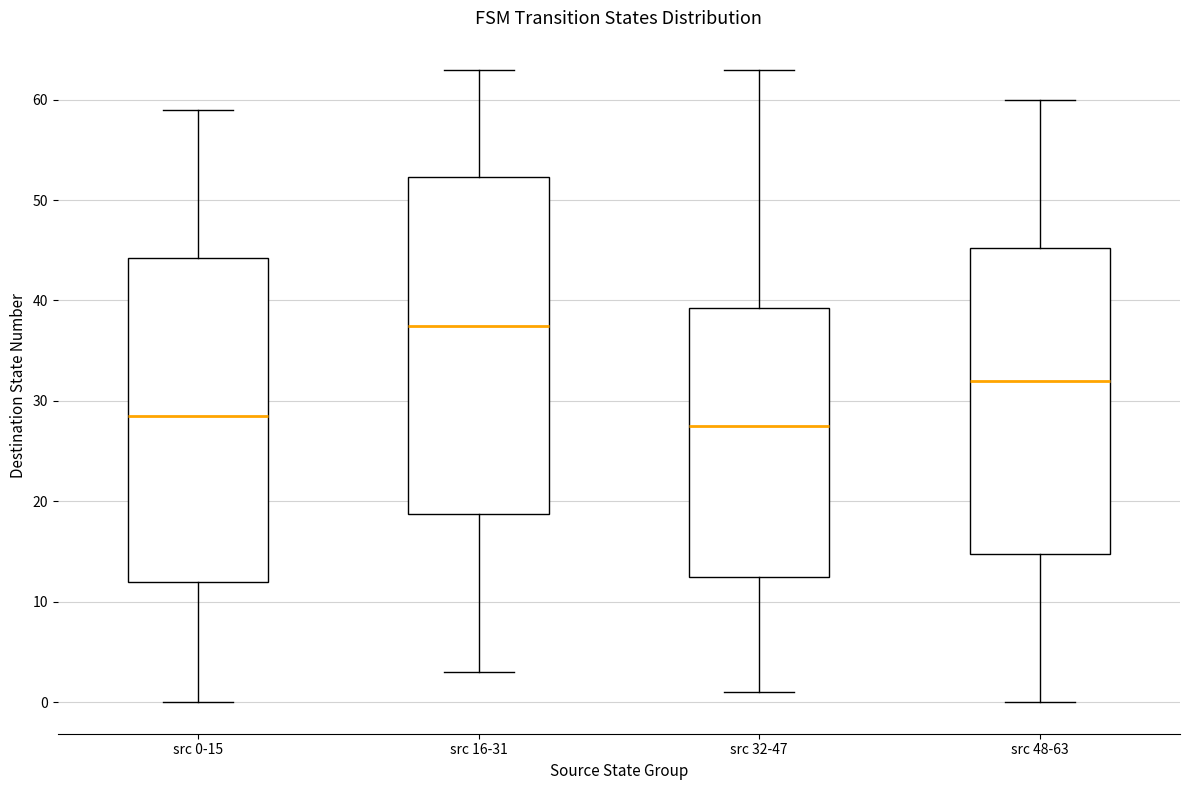

Reading left to right, read every box against the y-axis: the position of its median line, the range the box covers, and the ends of its whiskers. The values are not printed on the chart, so give them approximately, as read against the axis.

src 0-15: median 29, box 12 to 44, whiskers 0 to 59
src 16-31: median 38, box 19 to 52, whiskers 3 to 63
src 32-47: median 28, box 13 to 39, whiskers 1 to 63
src 48-63: median 32, box 15 to 45, whiskers 0 to 60